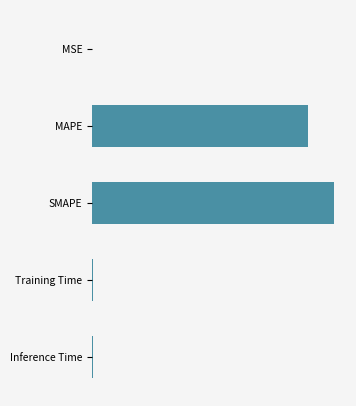

How many categories are shown in the chart?

5